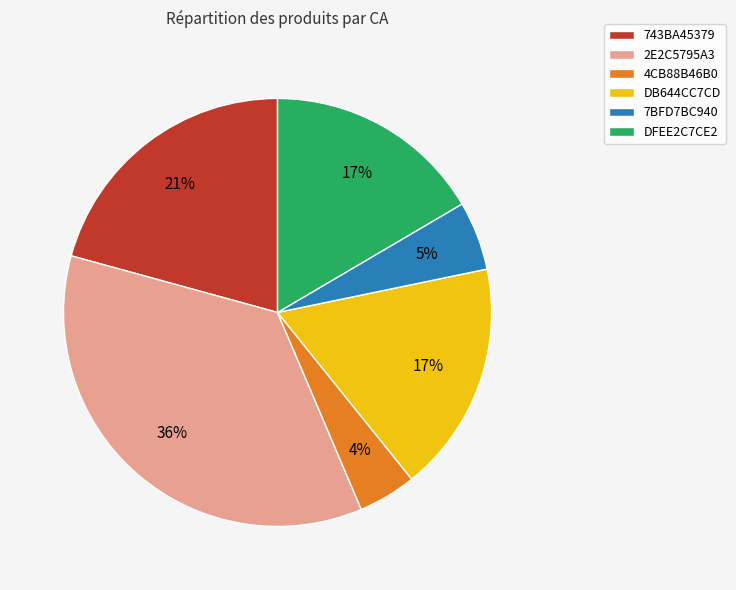

True or false: 4CB88B46B0 accounts for 4% of the total.

True